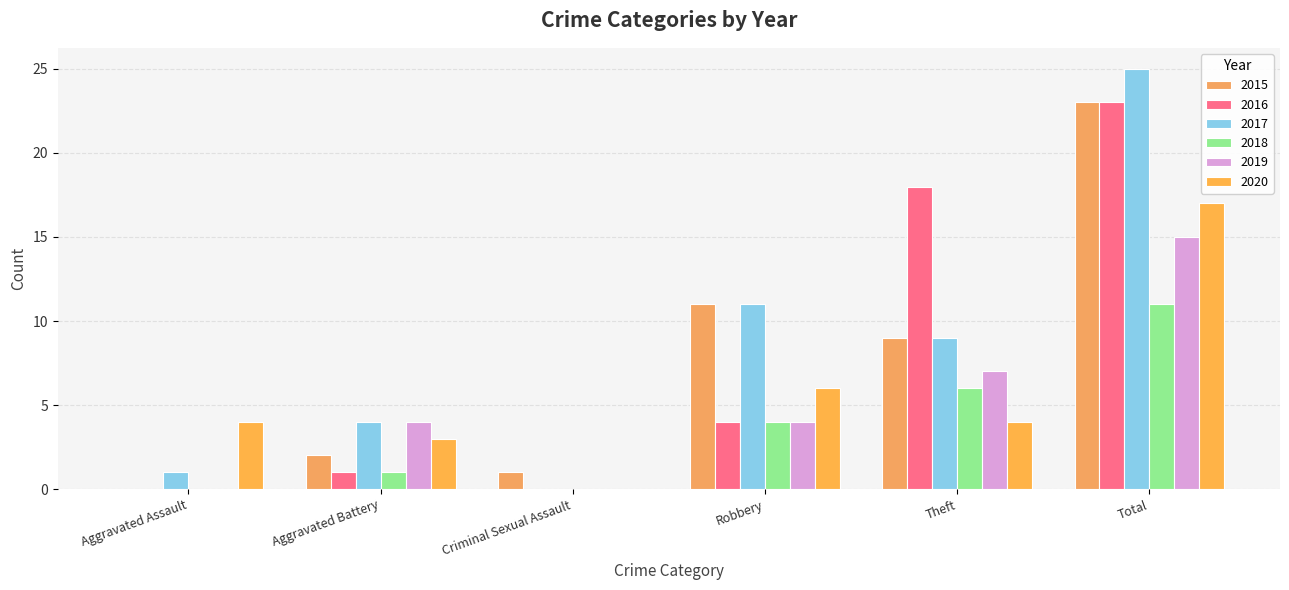

What are all the series names shown in the legend?

2015, 2016, 2017, 2018, 2019, 2020